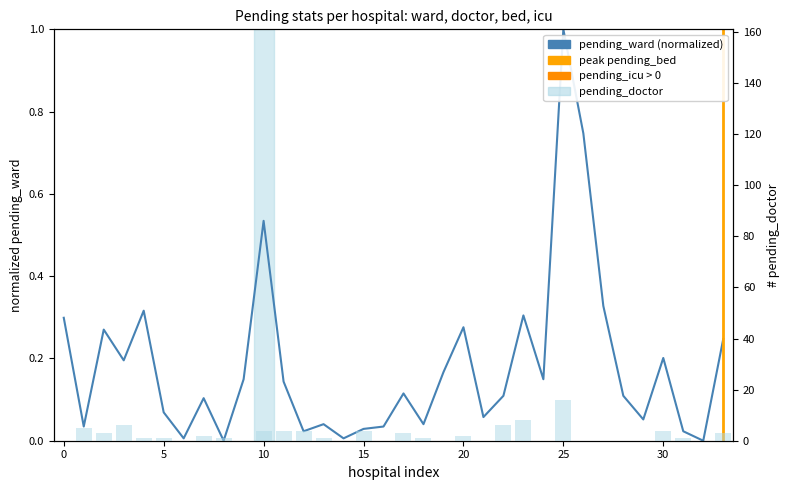

What is the maximum value shown in the chart?

16.0